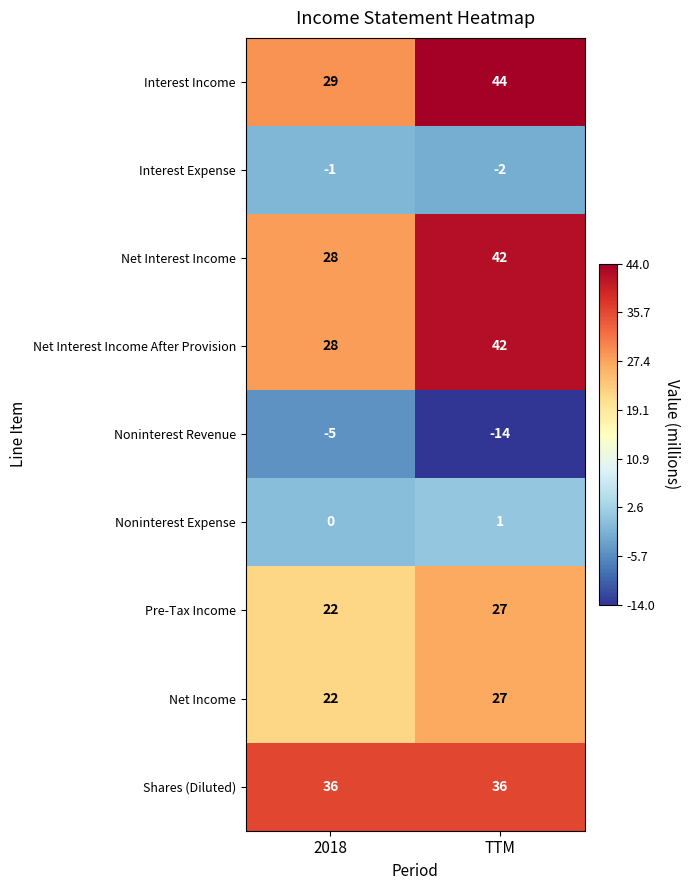

True or false: Interest Income has a value of 44 at TTM.

True